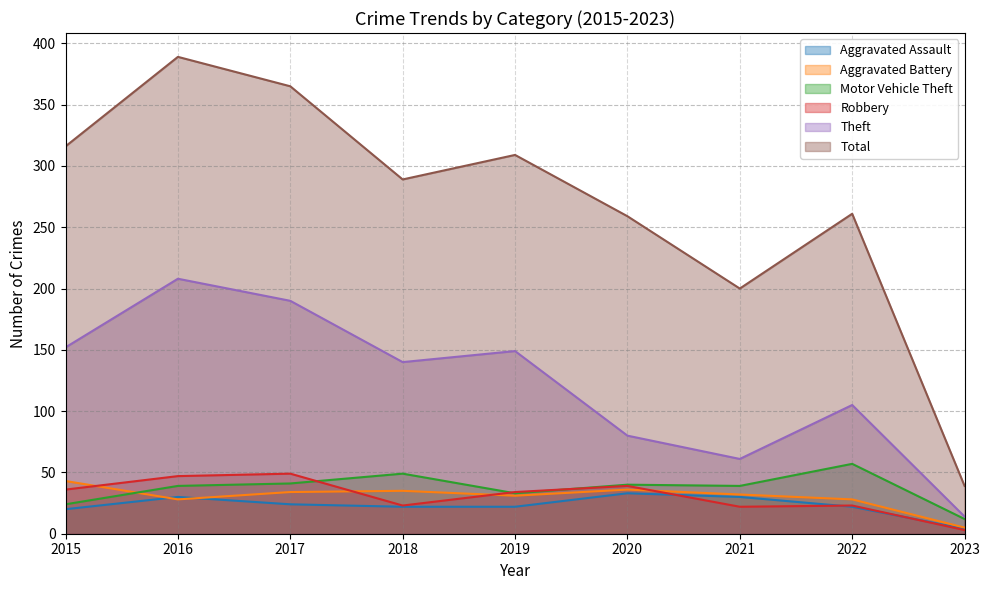

At how many categories does at least one series exceed 258?

7